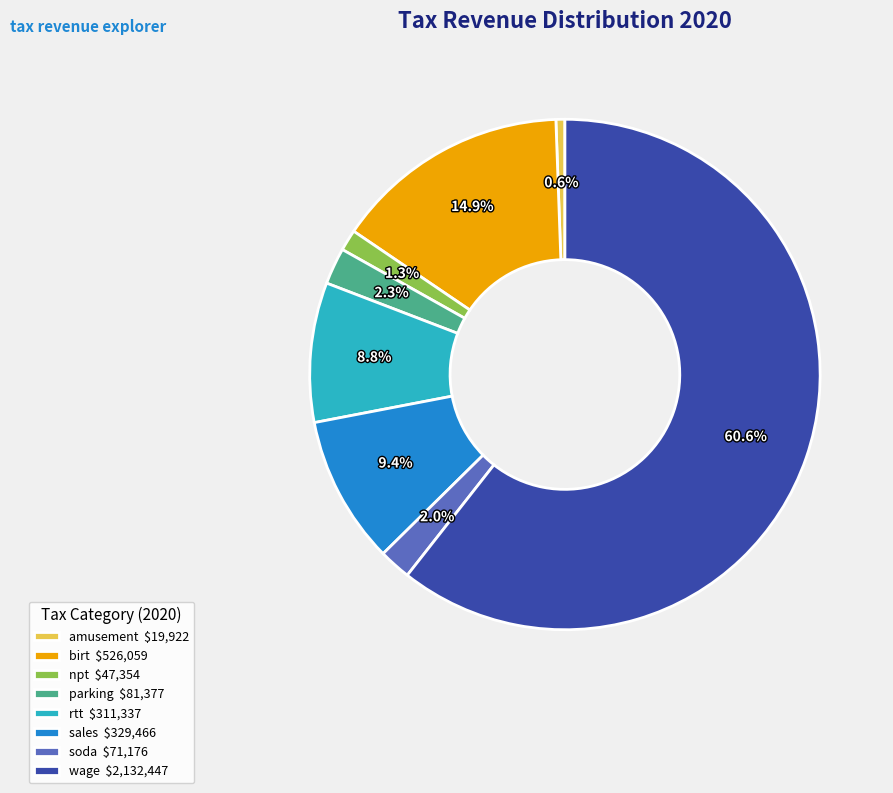

What percentage is the sales slice, to the nearest percent?

9%